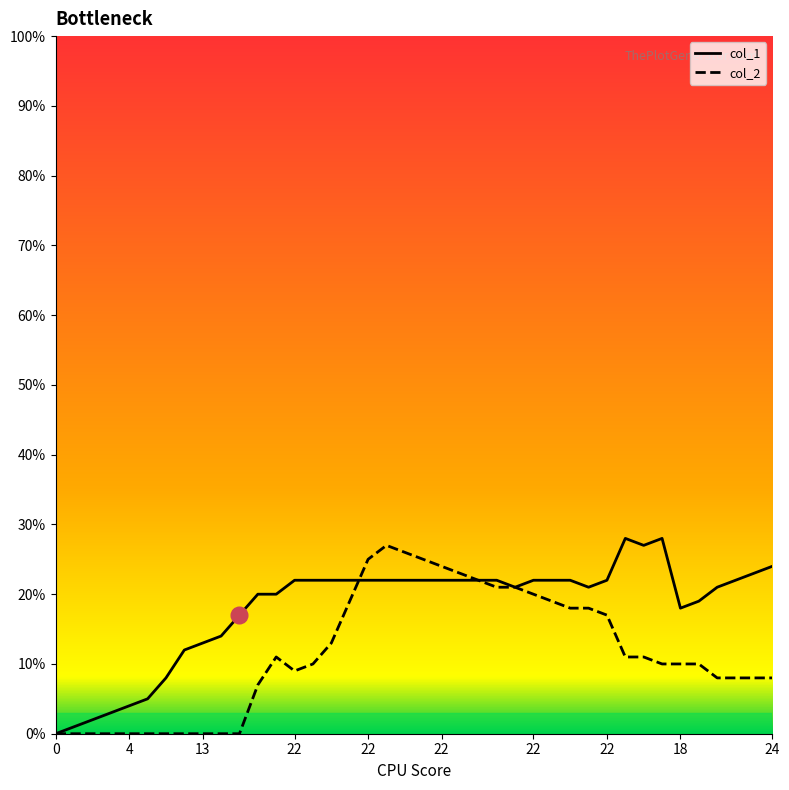

List the series in order of their overall mean, highest first.

col_1, col_2